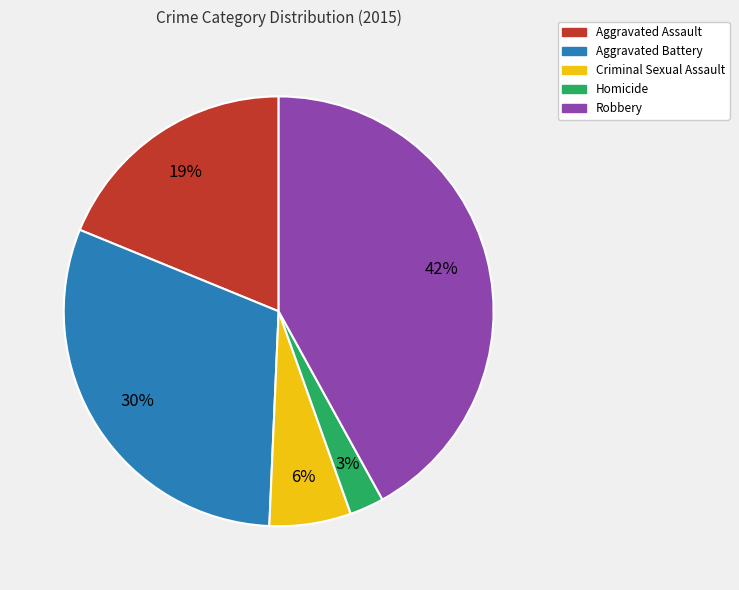

Which slice is the smallest?

Homicide